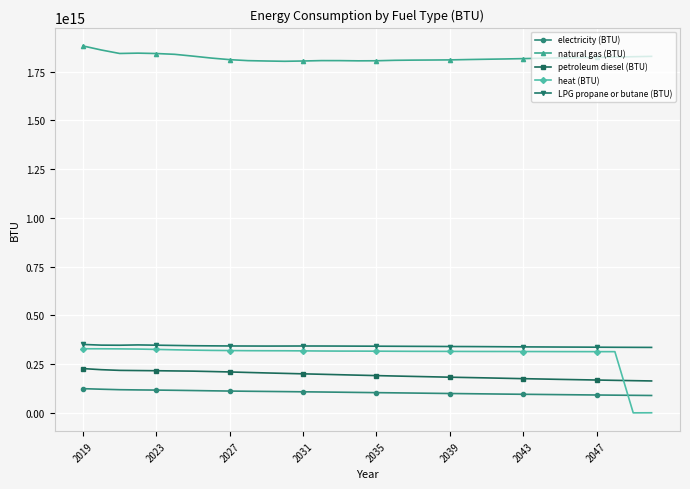

Which series has the largest total across all categories?

natural gas (BTU)